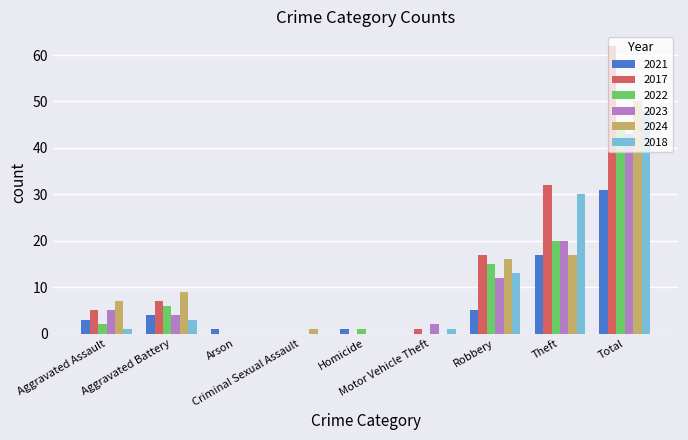

Are the bars grouped side by side (vs. stacked)?

Yes